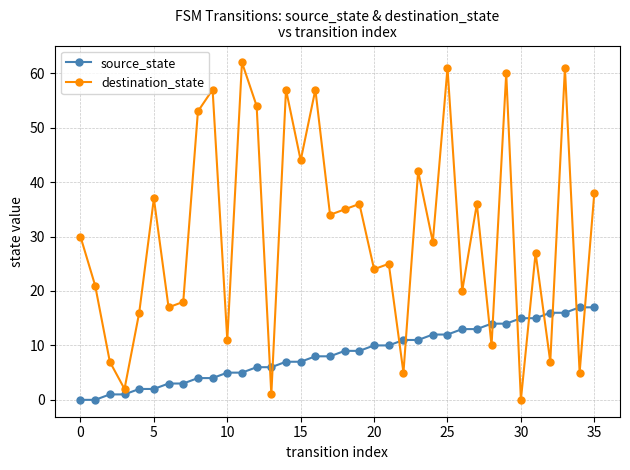

What is the value of the destination_state point at the 26th from the left?

61